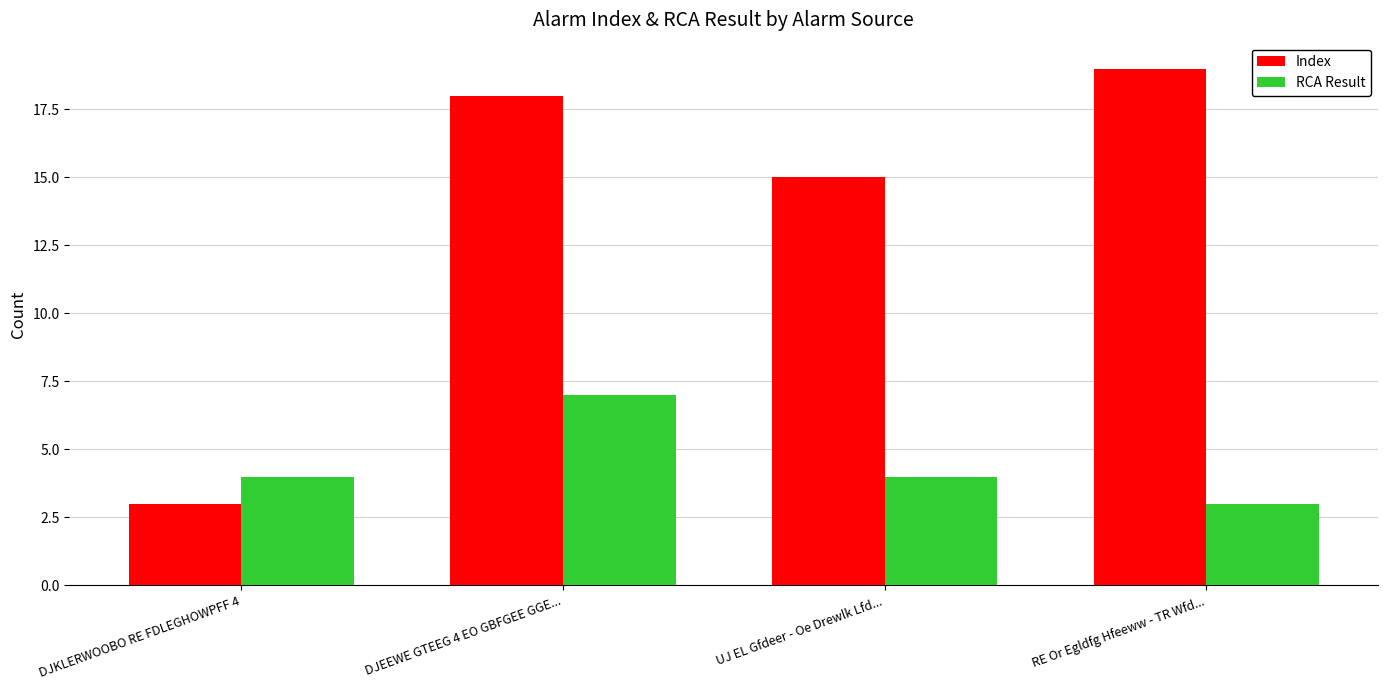

At which category is the sum across all series the highest?

DJEEWE GTEEG 4 EO GBFGEE GGE...